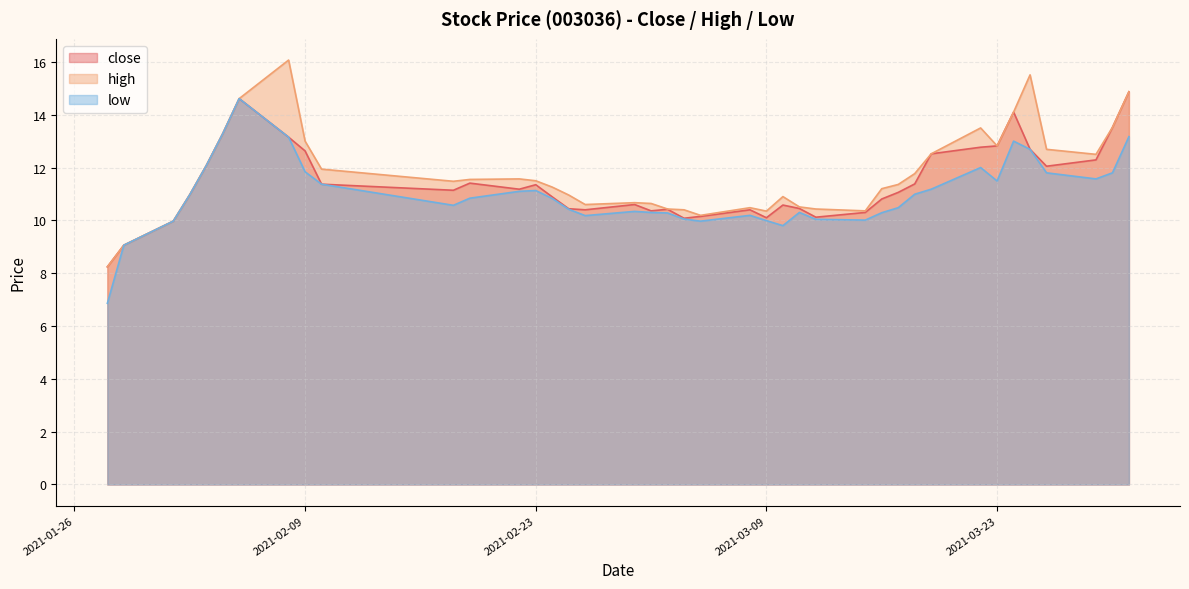

Rank the series at 2021-03-04 from highest to lowest value.

high, close, low